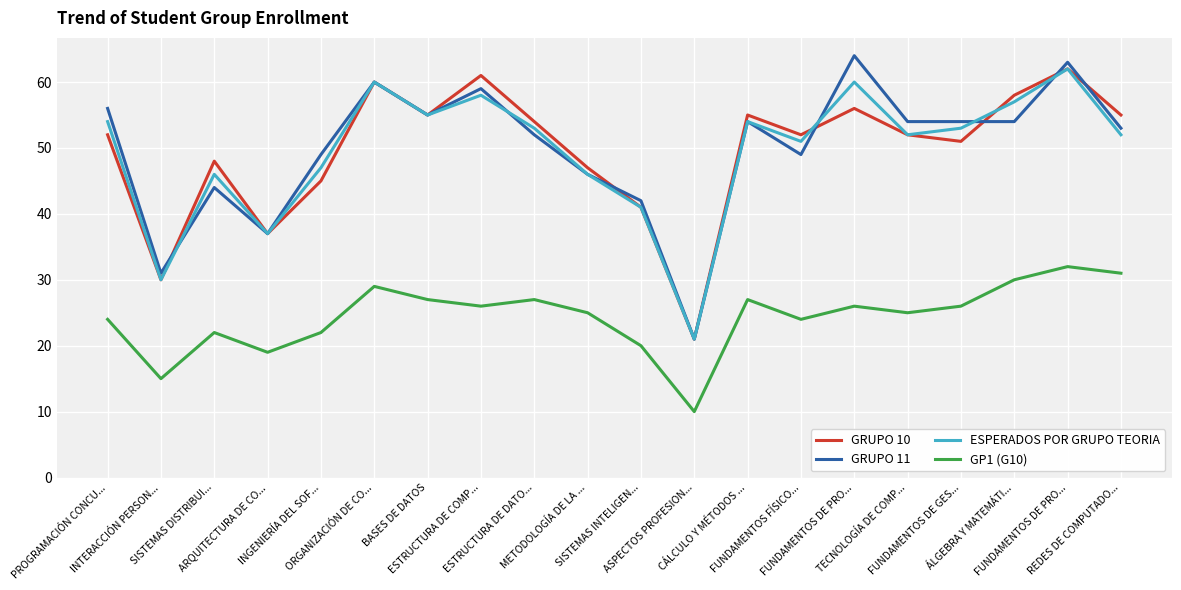

What are all the series names shown in the legend?

GRUPO 10, GRUPO 11, ESPERADOS POR GRUPO TEORIA, GP1 (G10)